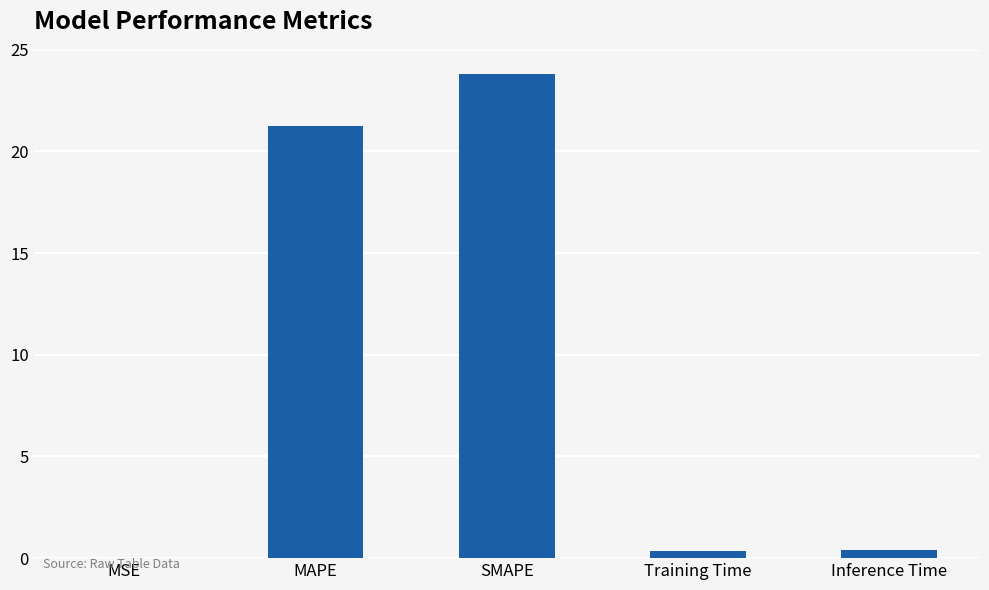

How many data points does each series have?

5